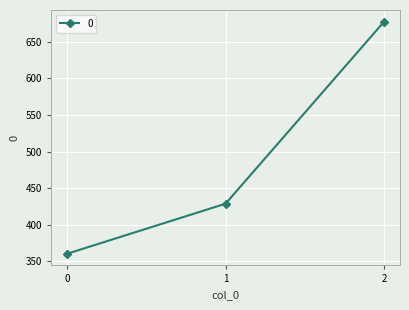

What is the average value?

488.8